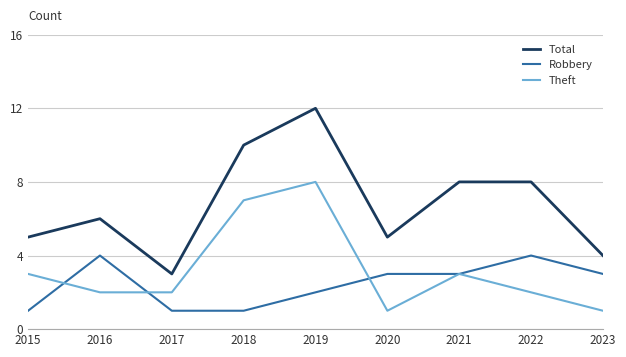

Reading right to left, extract all data points from this chart.

Total: 2023=4	2022=8	2021=8	2020=5	2019=12	2018=10	2017=3	2016=6	2015=5
Robbery: 2023=3	2022=4	2021=3	2020=3	2019=2	2018=1	2017=1	2016=4	2015=1
Theft: 2023=1	2022=2	2021=3	2020=1	2019=8	2018=7	2017=2	2016=2	2015=3